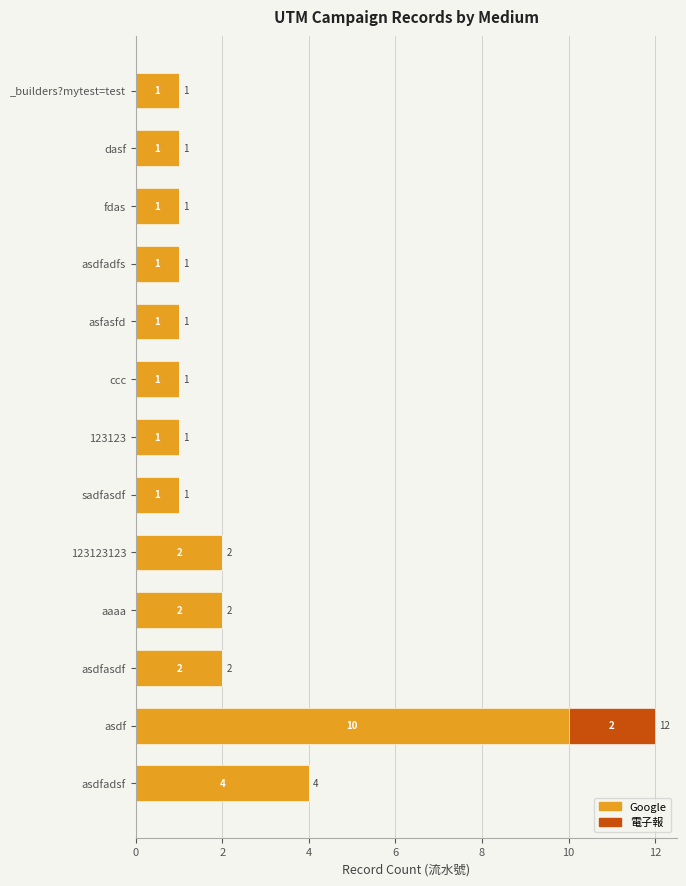

At which category is the sum across all series the highest?

asdf